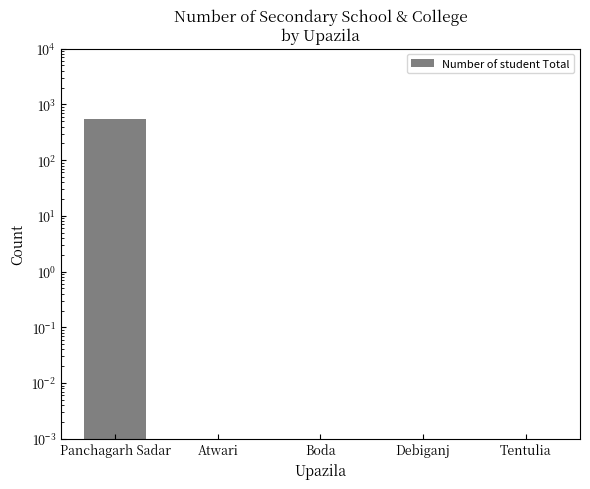

List the labels in order of value, largest first.

Panchagarh Sadar, Atwari, Boda, Debiganj, Tentulia